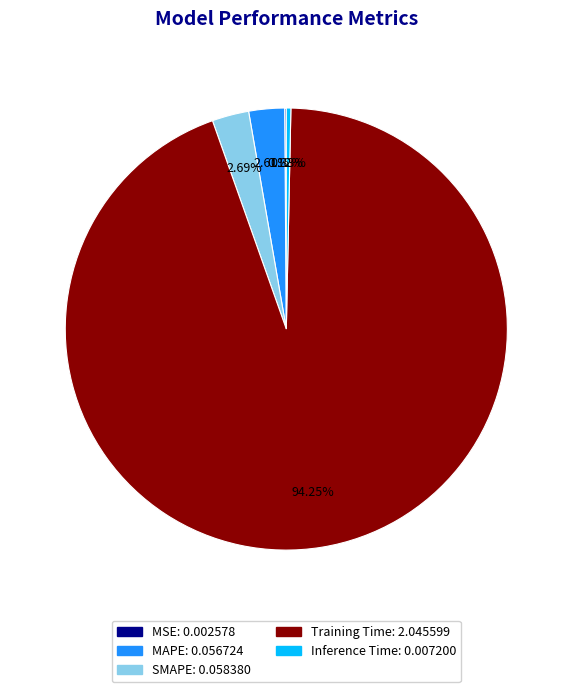

Is there a majority slice in this chart?

Yes